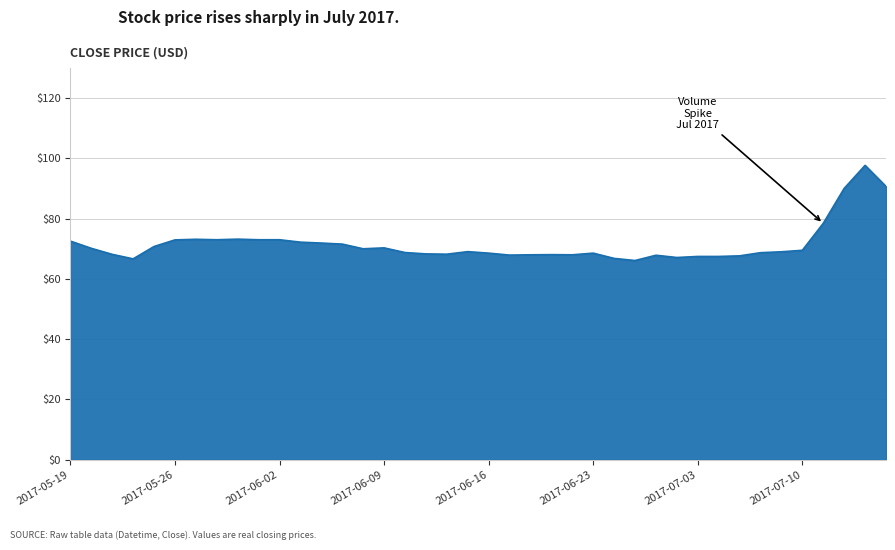

What is the difference between the maximum and minimum values?

31.6